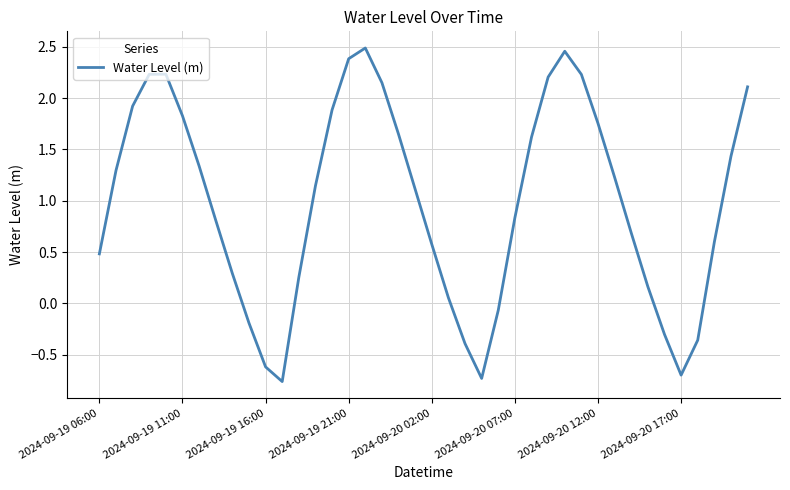

What is the difference between the maximum and minimum values?

3.2